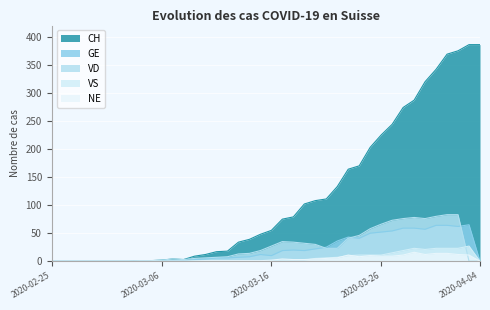

Which category has the highest value across all series?

2020-04-03